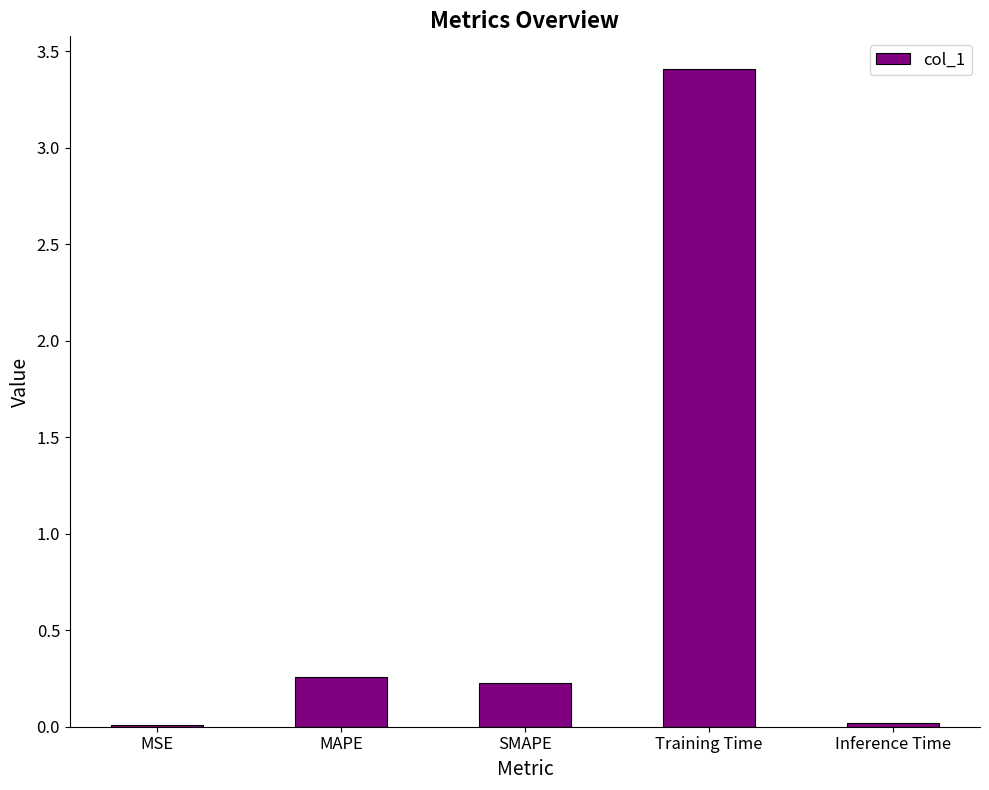

What is the sum of the values at SMAPE and MAPE?

0.5